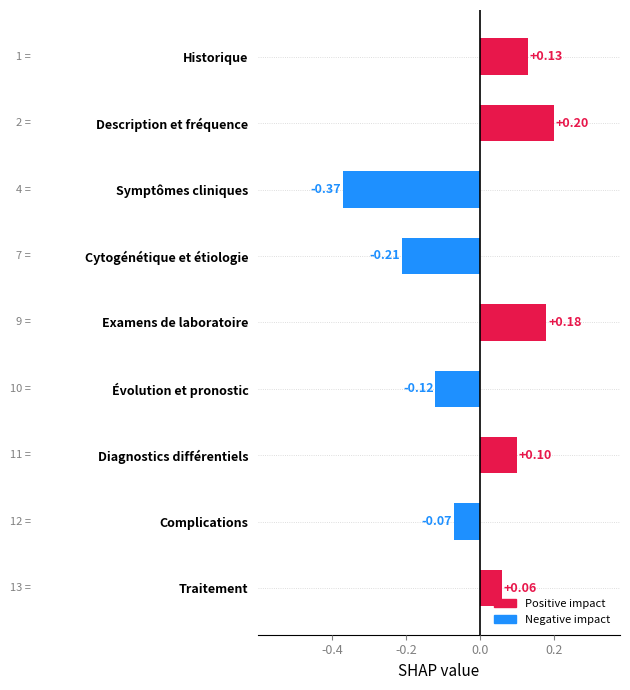

Which category has the highest value across all series?

Description et fréquence